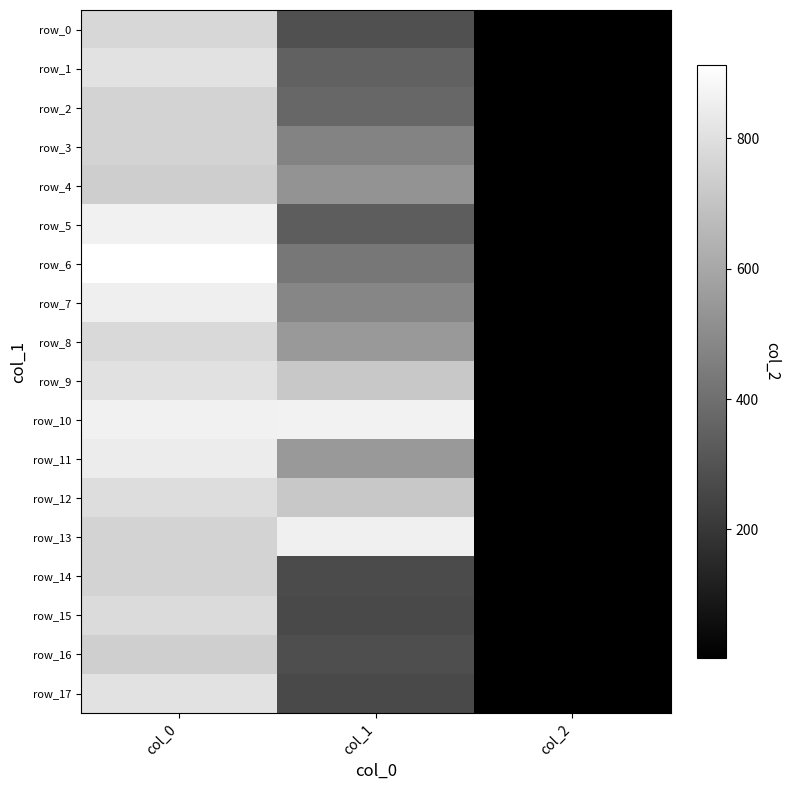

Which series has the largest total across all categories?

row_10